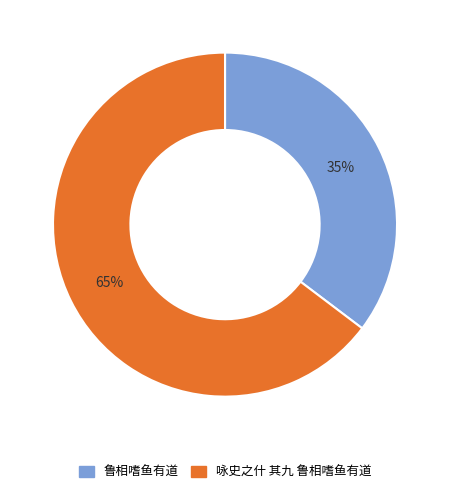

Do 咏史之什 其九 鲁相嗜鱼有道 and 鲁相嗜鱼有道 together represent more than half of the pie?

Yes